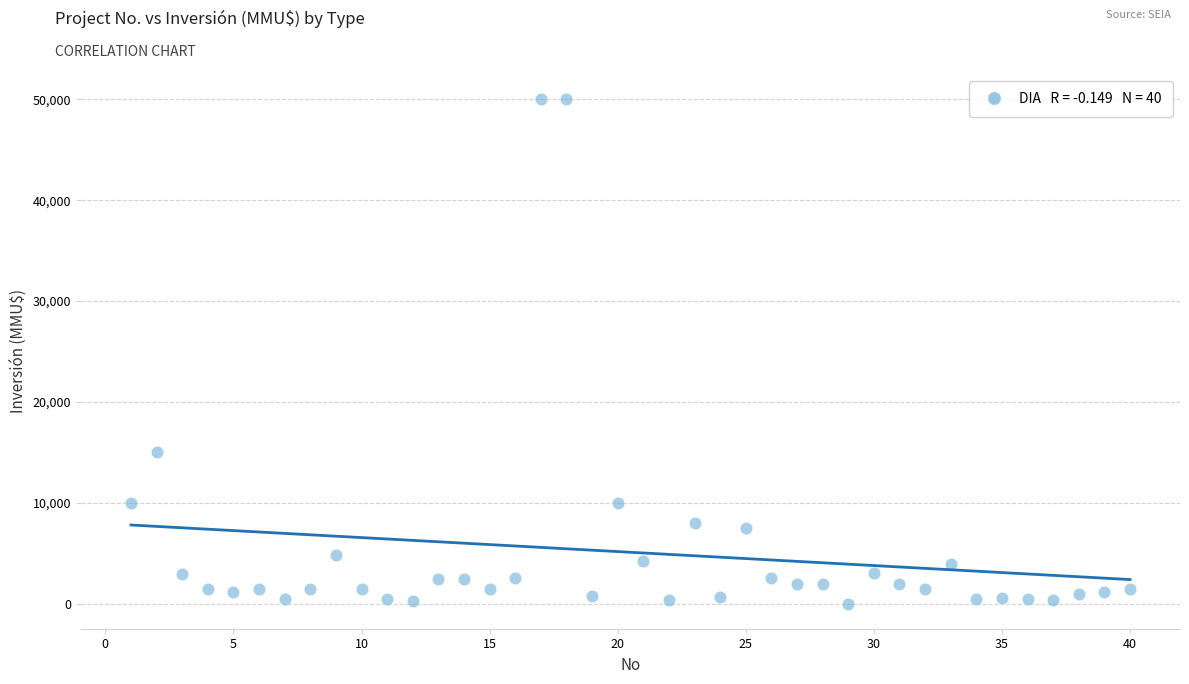

What is the range of Y values (max minus min)?

49962